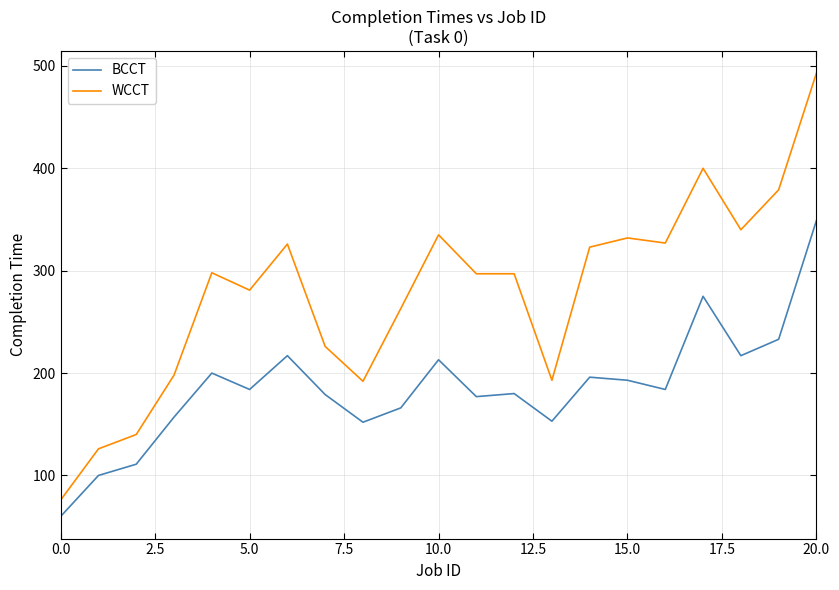

How many lines are shown in the chart?

2